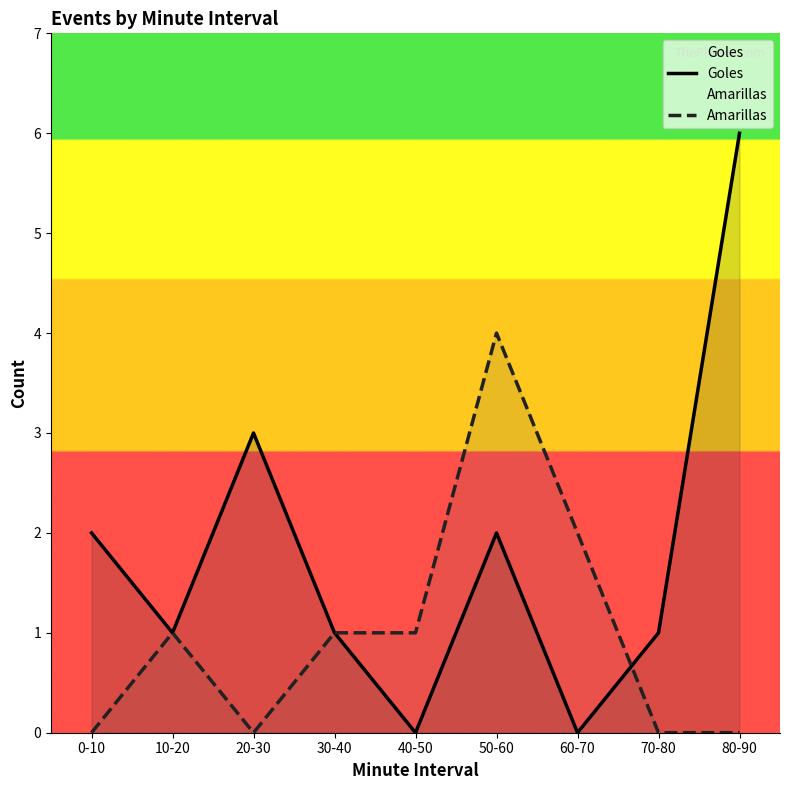

Which series has the largest range (max minus min)?

Goles